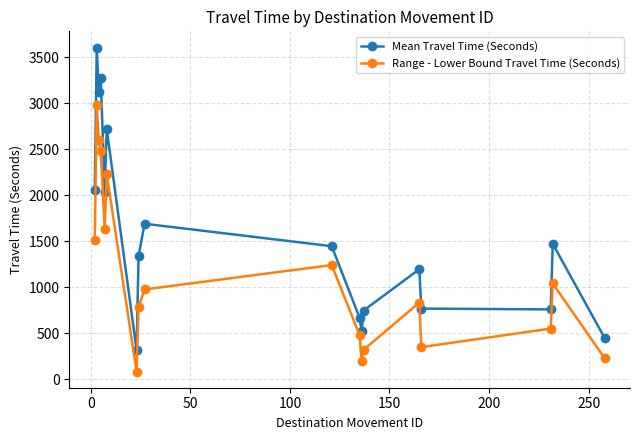

What is the difference between the maximum and minimum values in the Mean Travel Time (Seconds) series?

3289